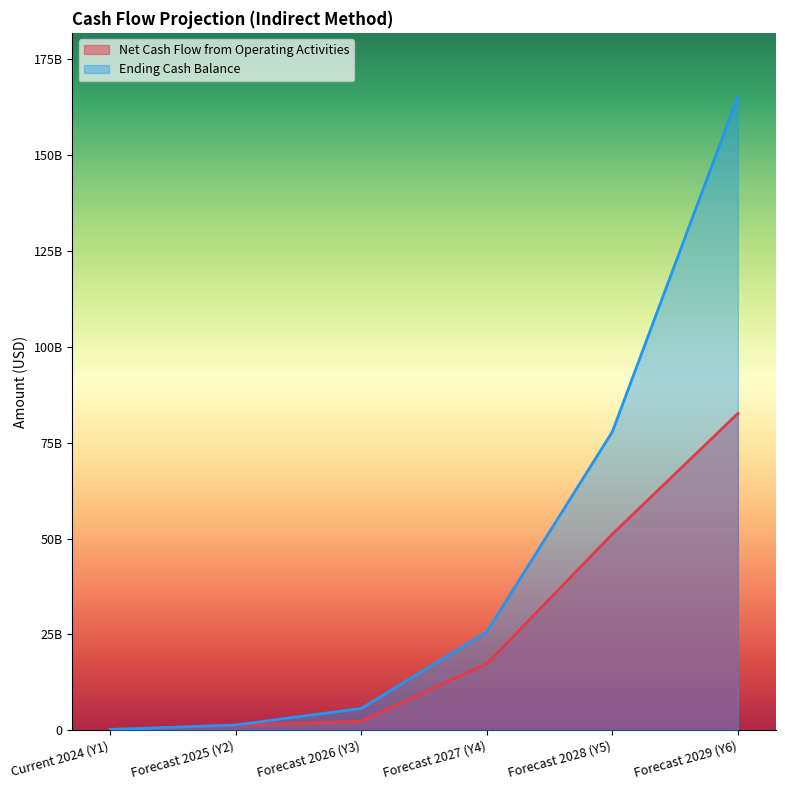

What is the label of the 6th point from the right?

Current 2024 (Y1)